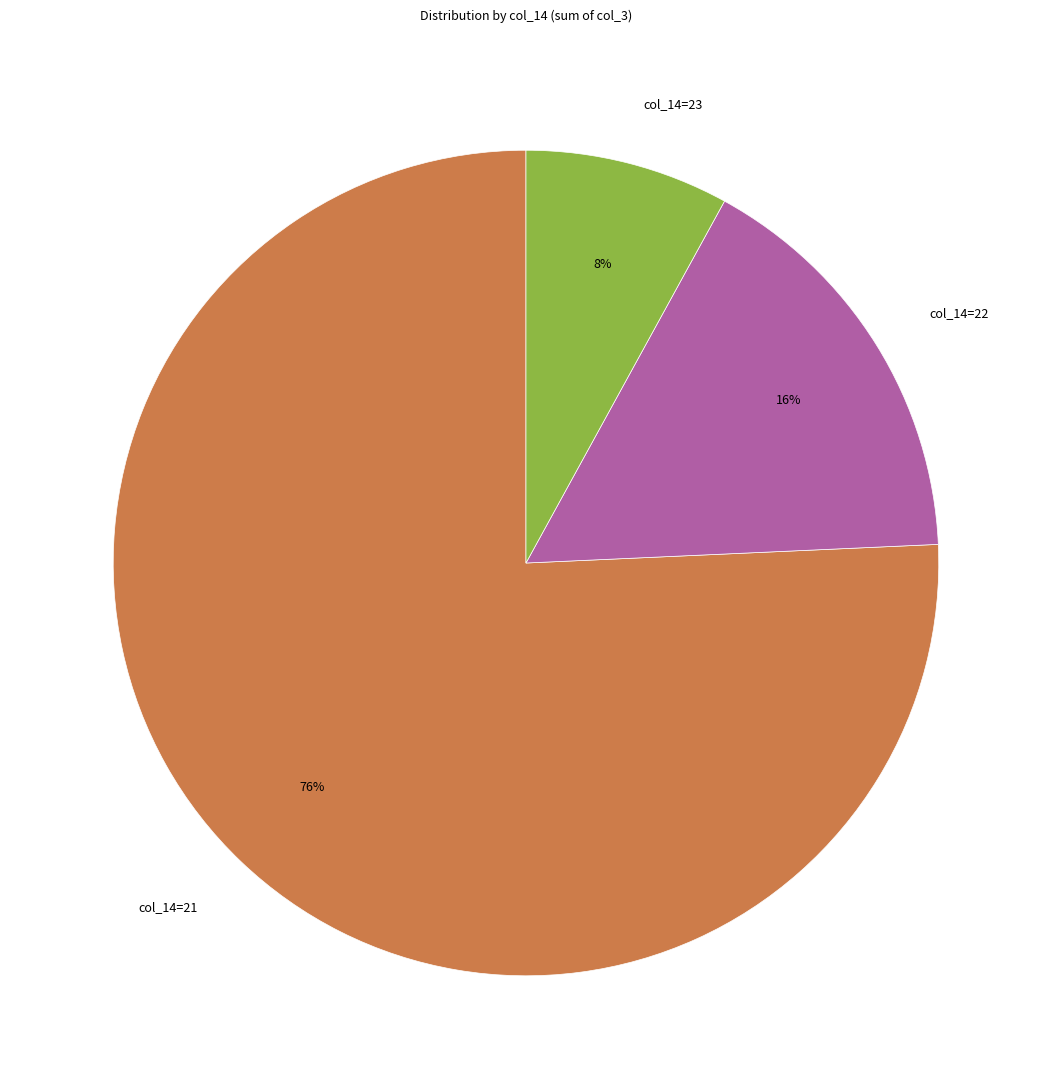

How many segments does this pie chart have?

3